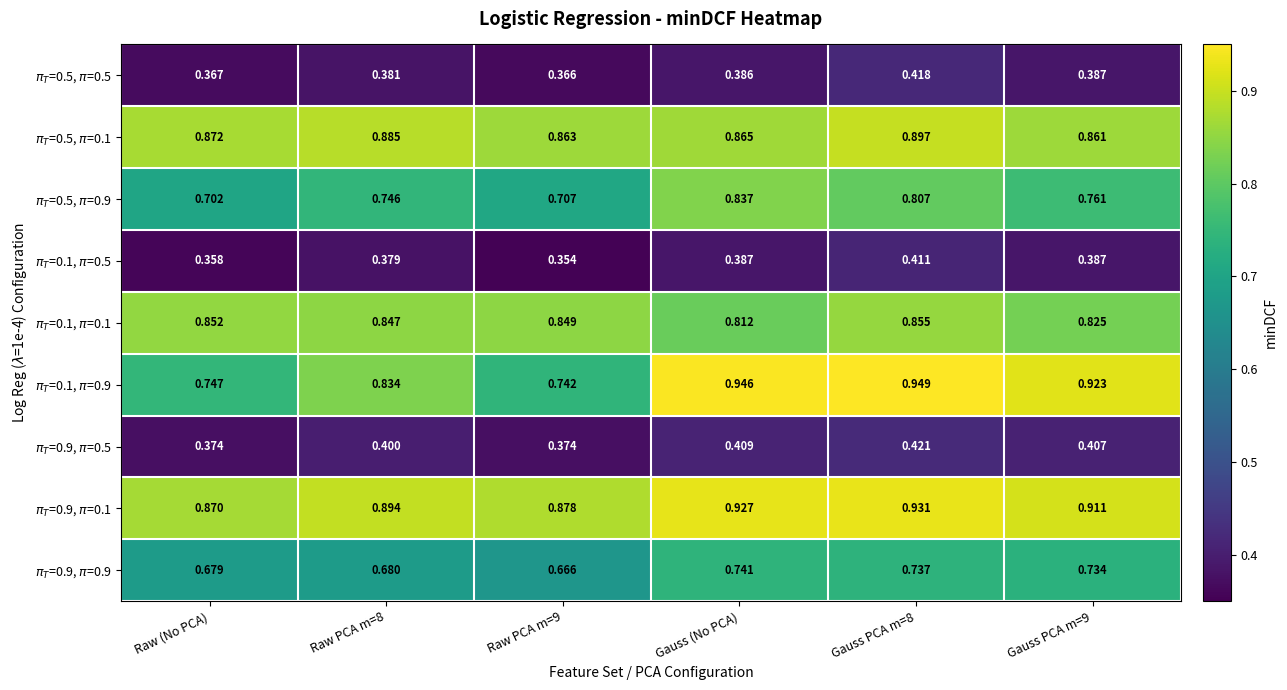

At which category is the sum across all series the highest?

Gauss PCA m=8